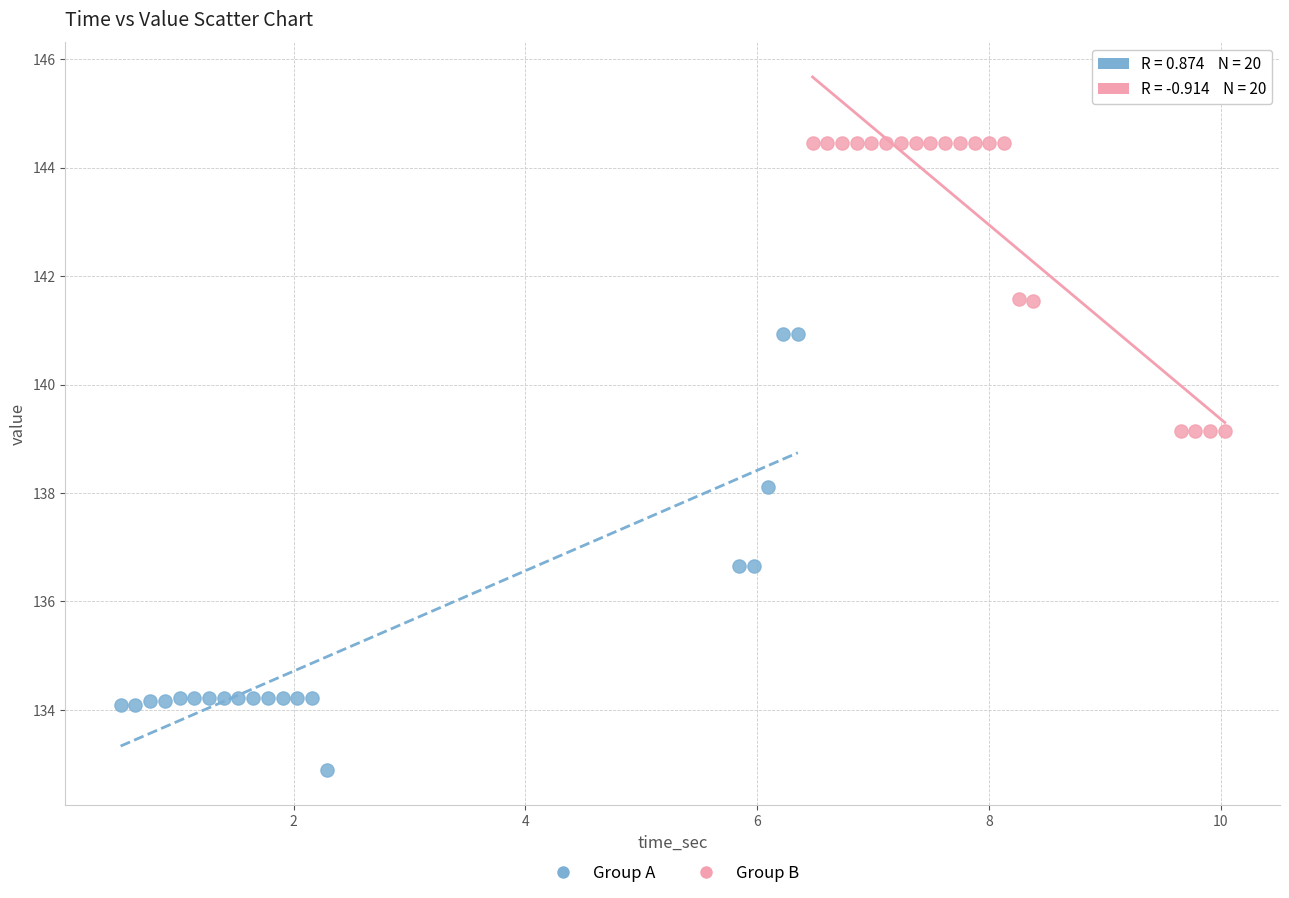

Which series reaches the minimum Y coordinate?

Group A